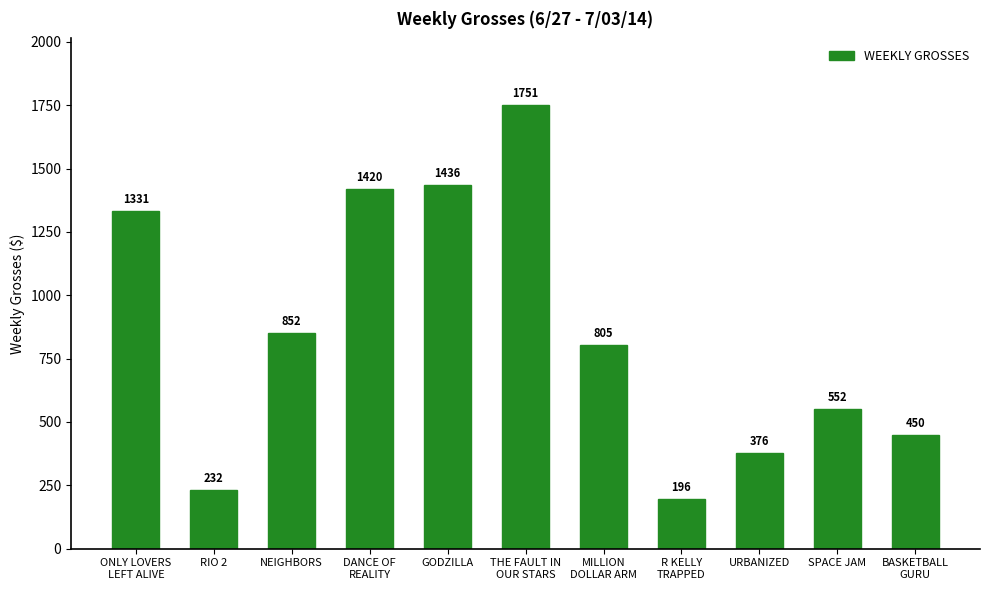

Count the number of data series in this chart.

1